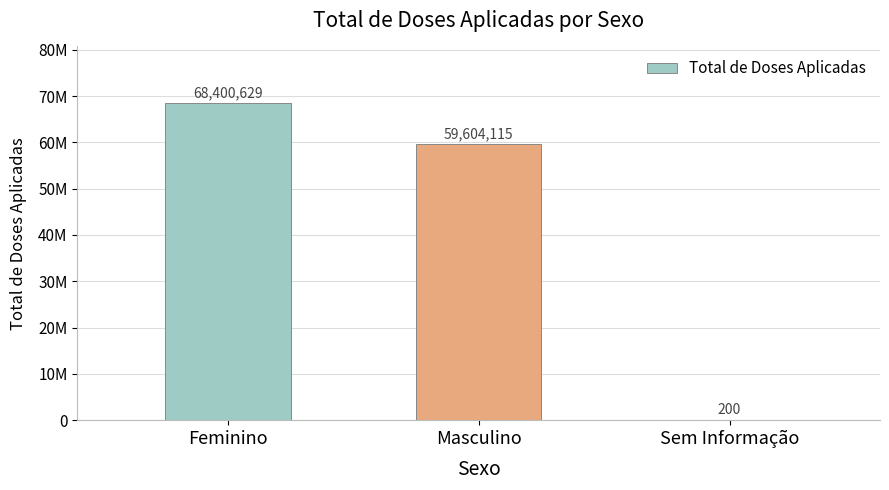

What is the label of the 3rd bar from the left?

Sem Informação